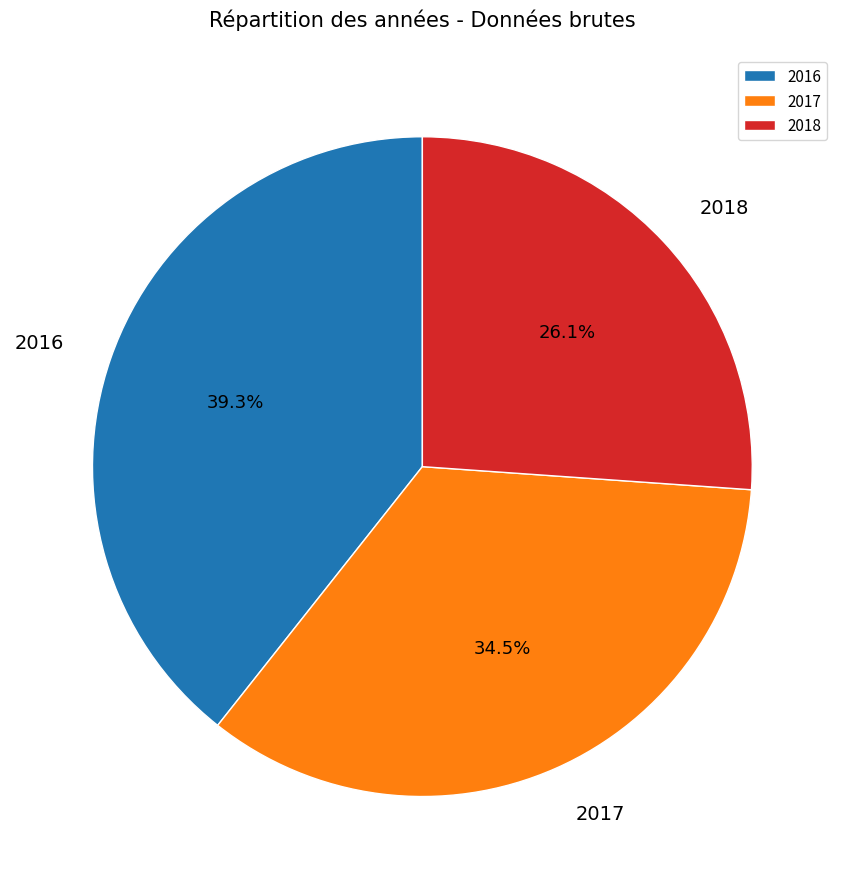

Is it true that 2016 is 39% of the pie?

True